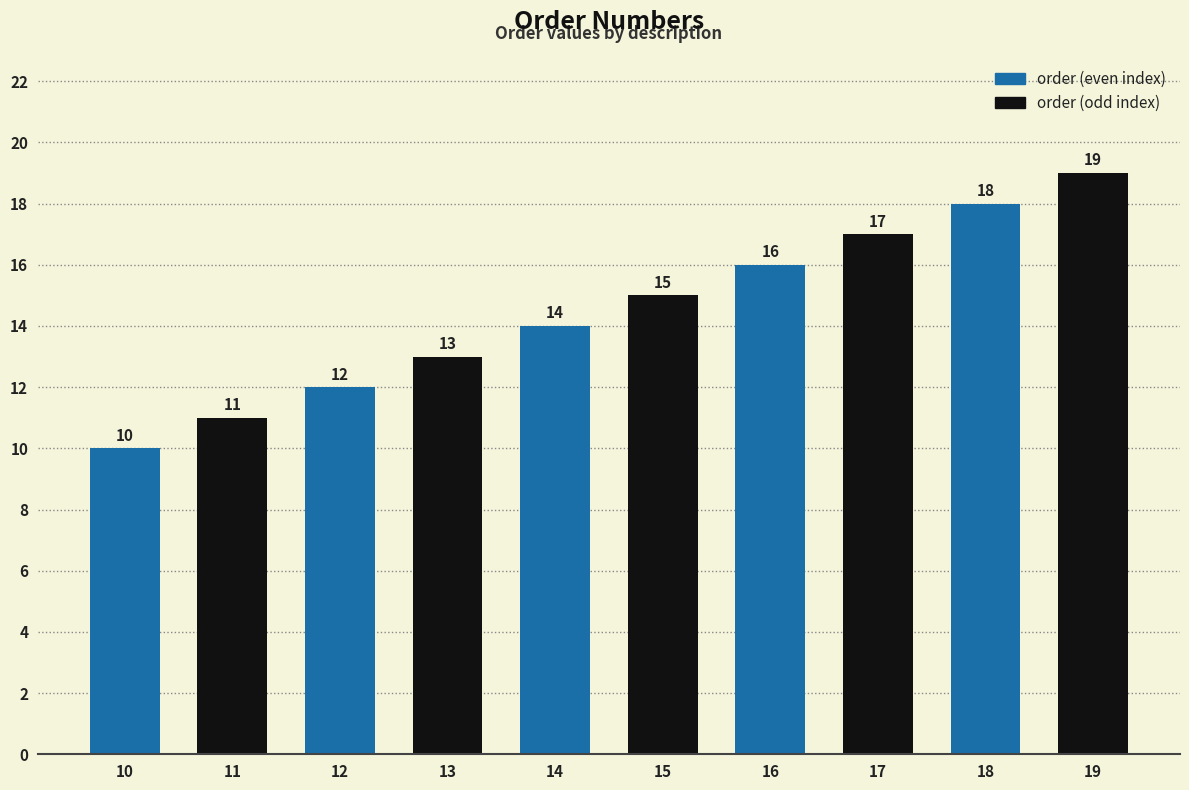

Between 10 and 15, which is larger?

15